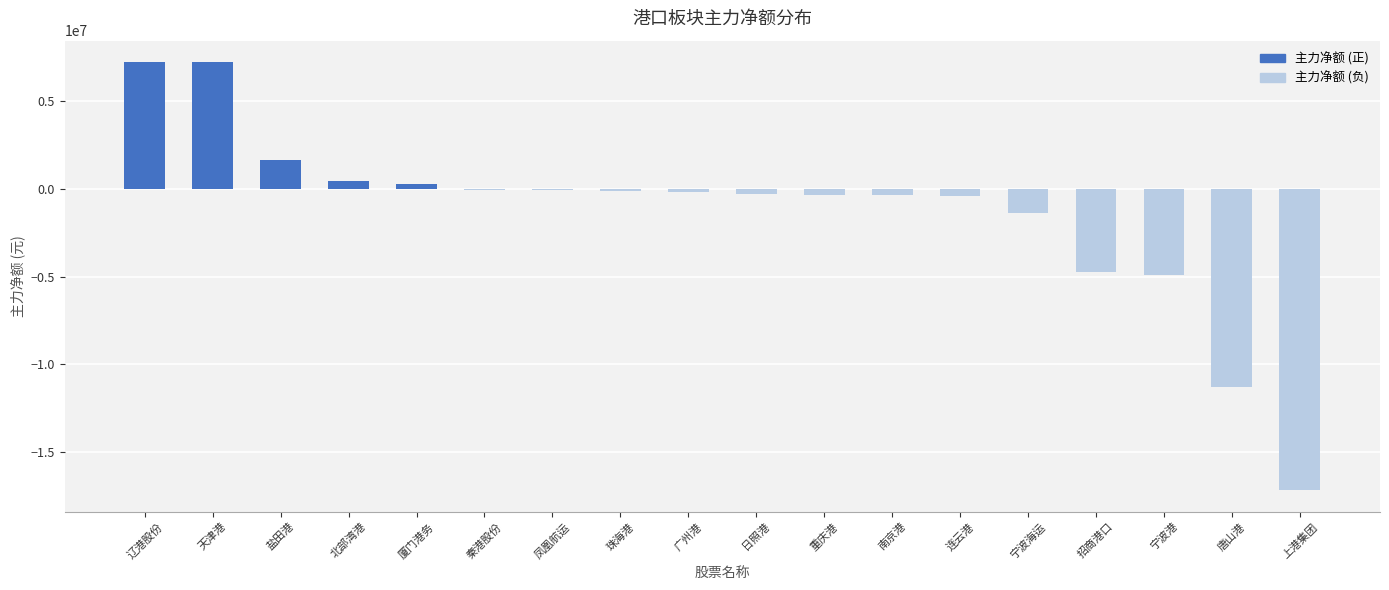

True or false: the data shows -25533169 at 上港集团.

False